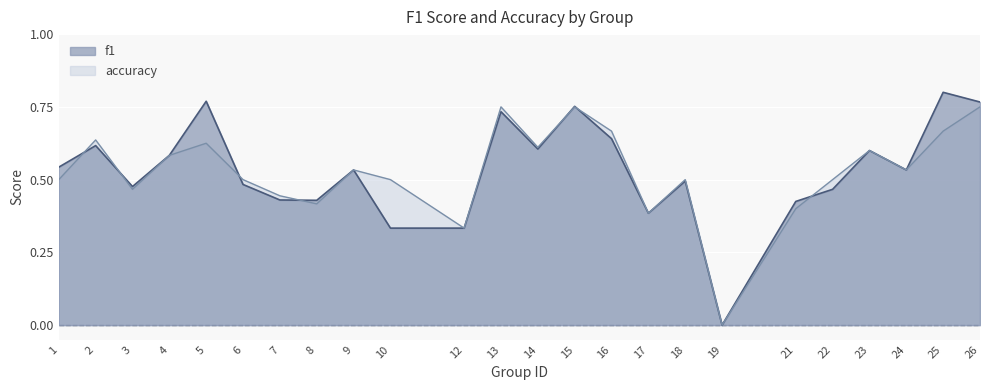

True or false: accuracy has a value of 0.3 at 12.

True